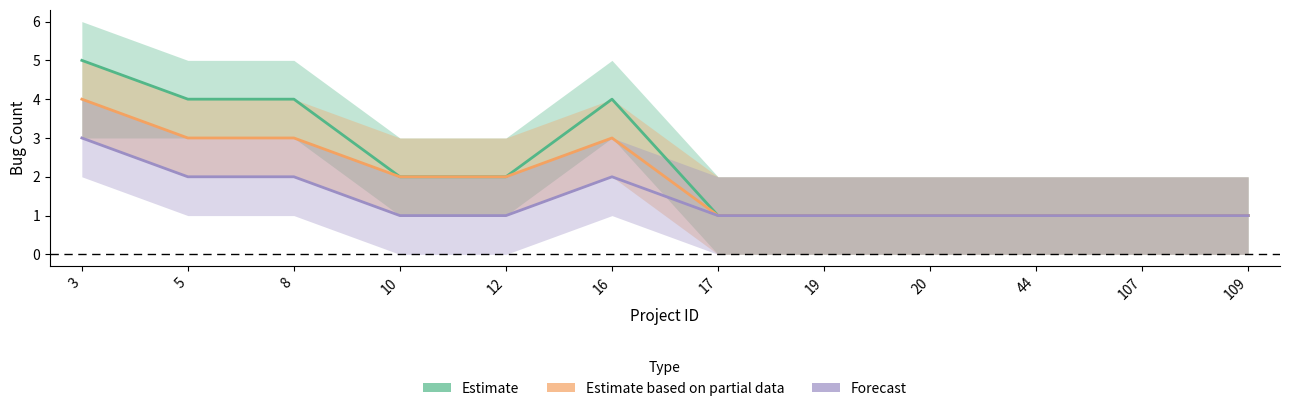

Where is Estimate nearest to the value 3?

5